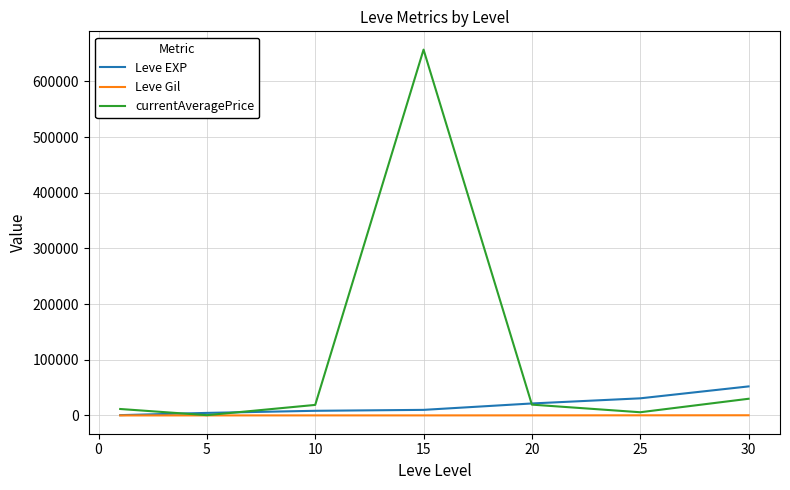

List the series in order of their peak value, highest first.

currentAveragePrice, Leve EXP, Leve Gil